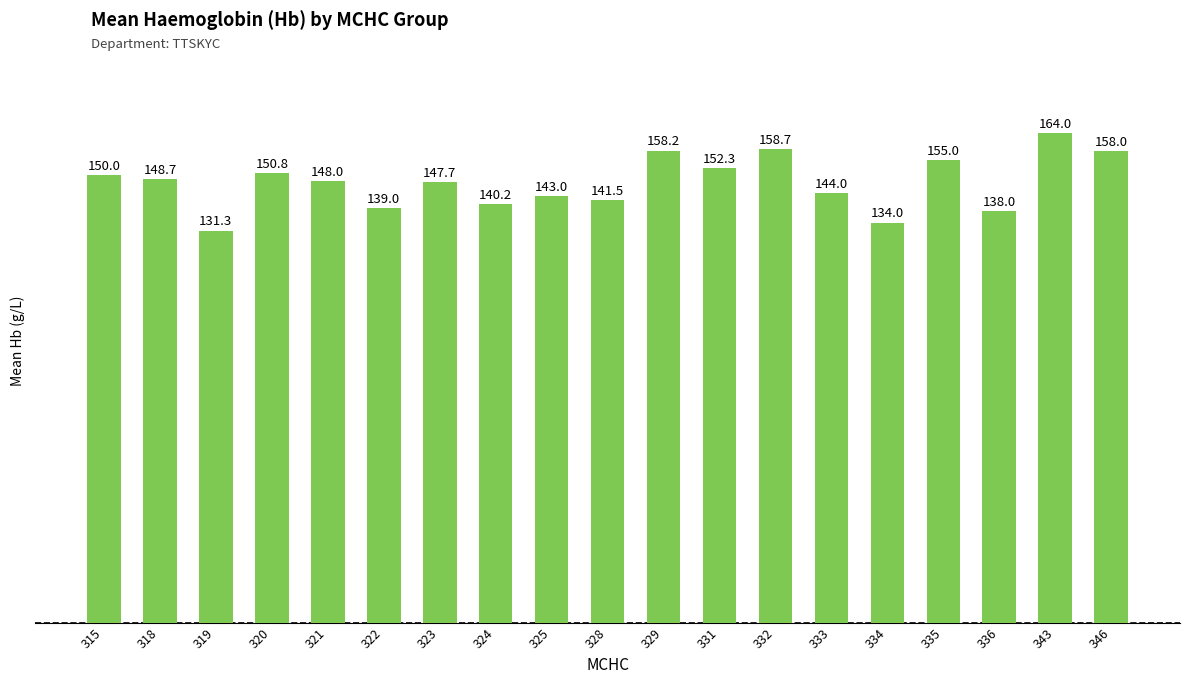

Where does the data first go above 148?

315